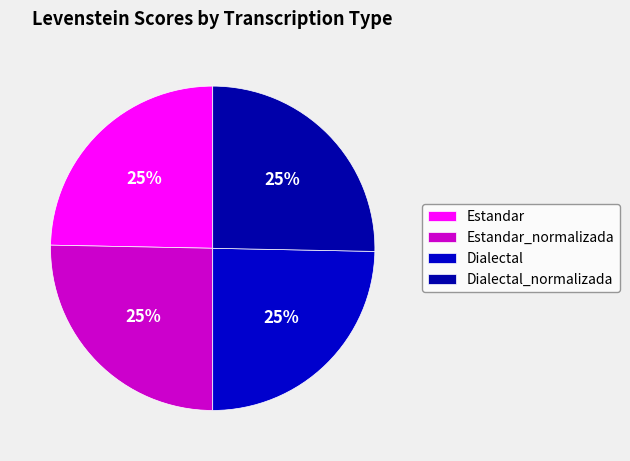

How many slices are in this pie chart?

4